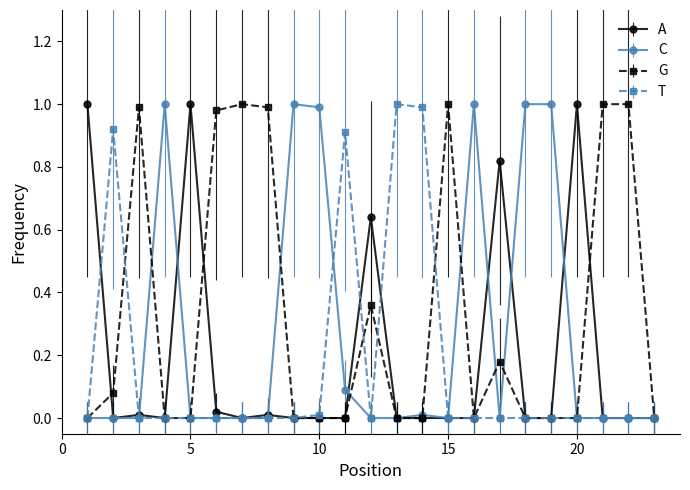

List the series in order of their overall mean, lowest first.

T, A, C, G